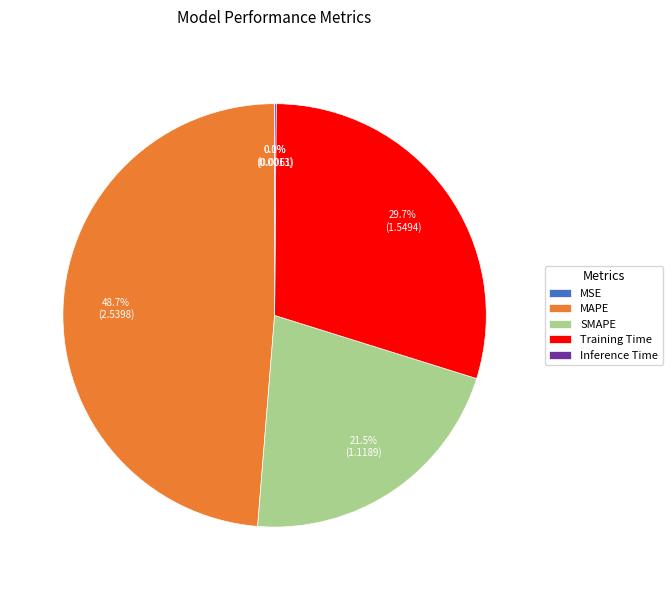

Does any single category account for the majority?

No